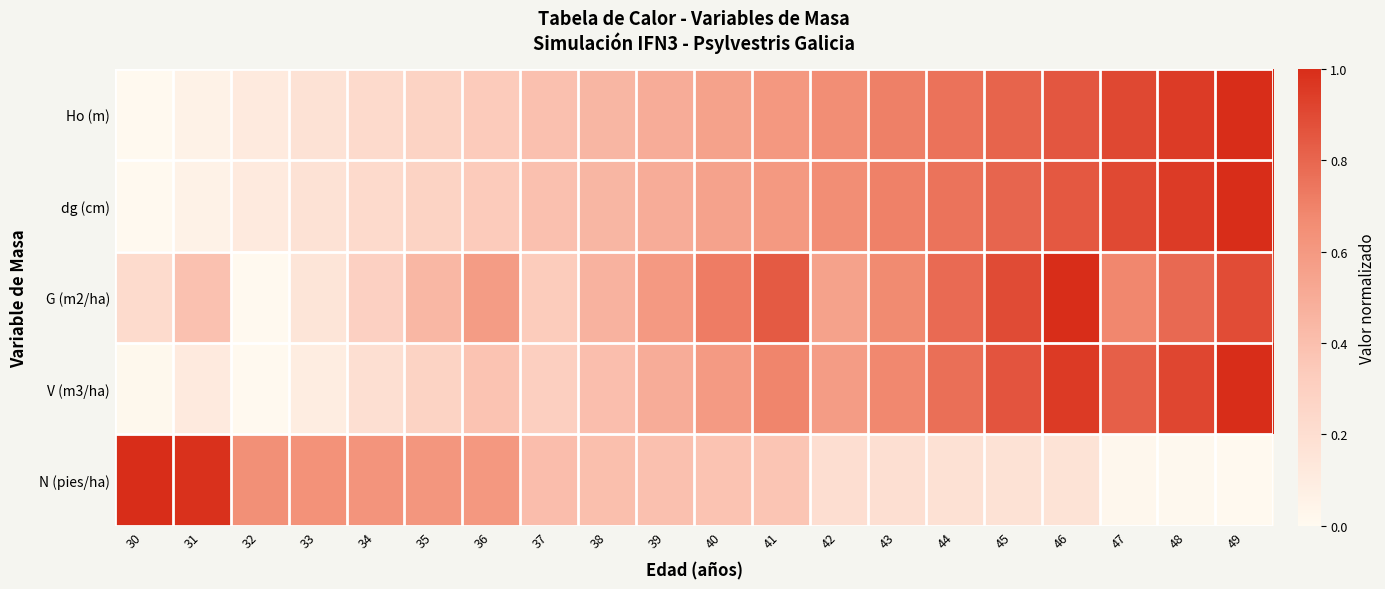

What is the spread (max minus min) of values at 47?

0.9